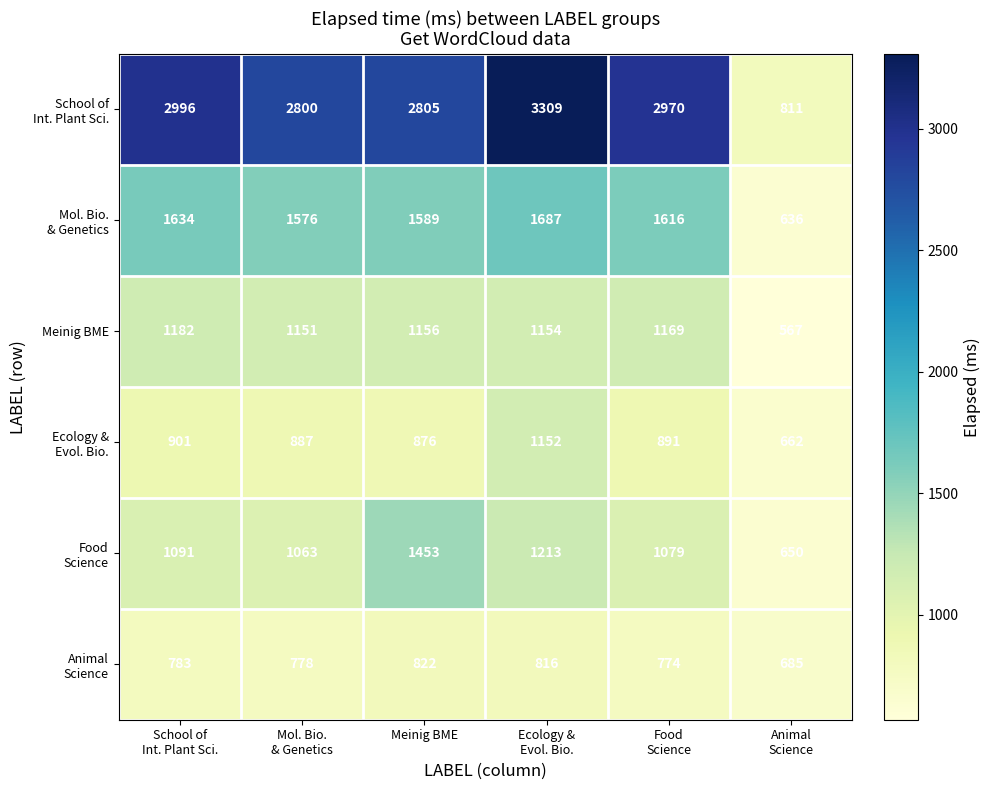

At how many categories does at least one series exceed 637?

6